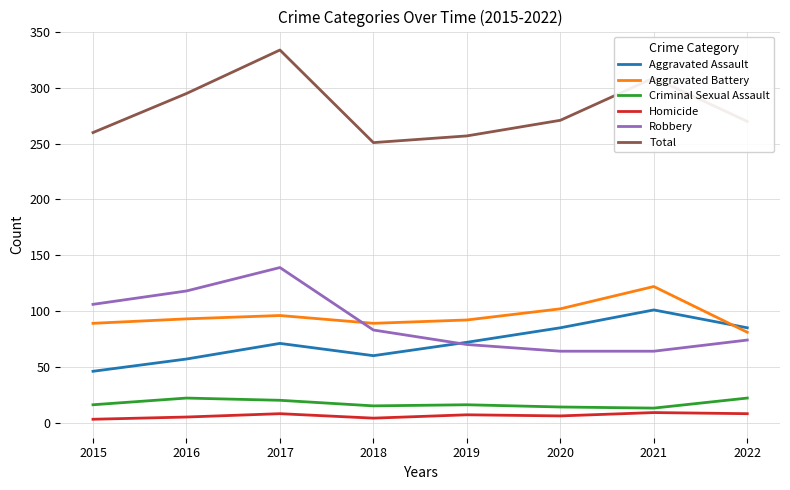

What is the difference between the highest and lowest values at 2019?

250